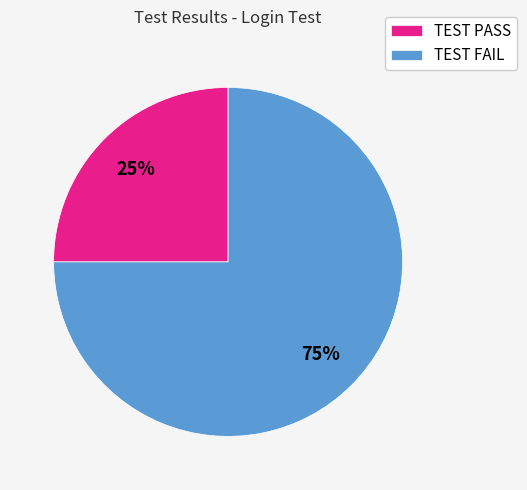

How many segments does this pie chart have?

2